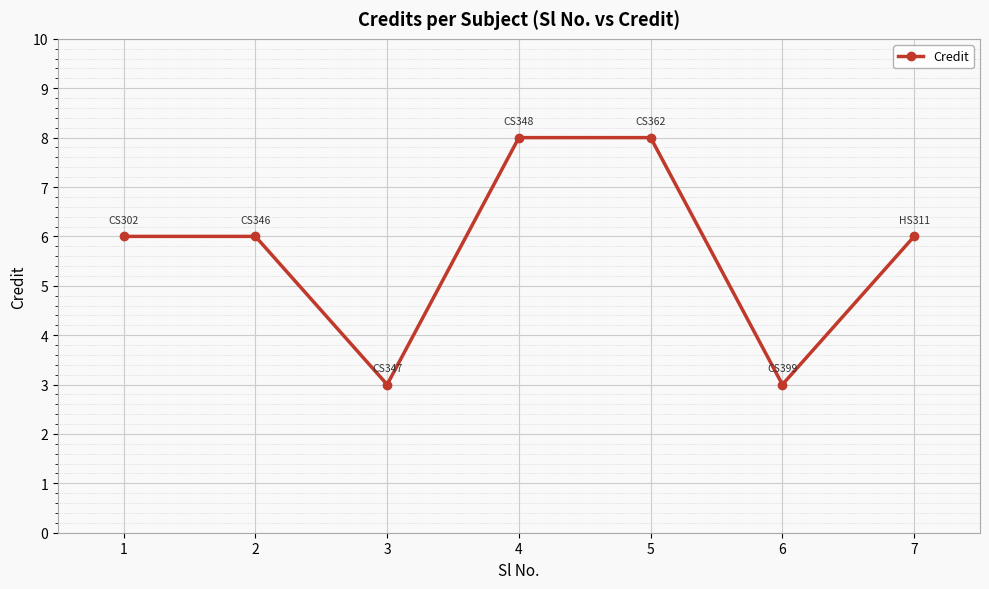

Reading right to left, what are all the values shown in this chart?

7=6	6=3	5=8	4=8	3=3	2=6	1=6